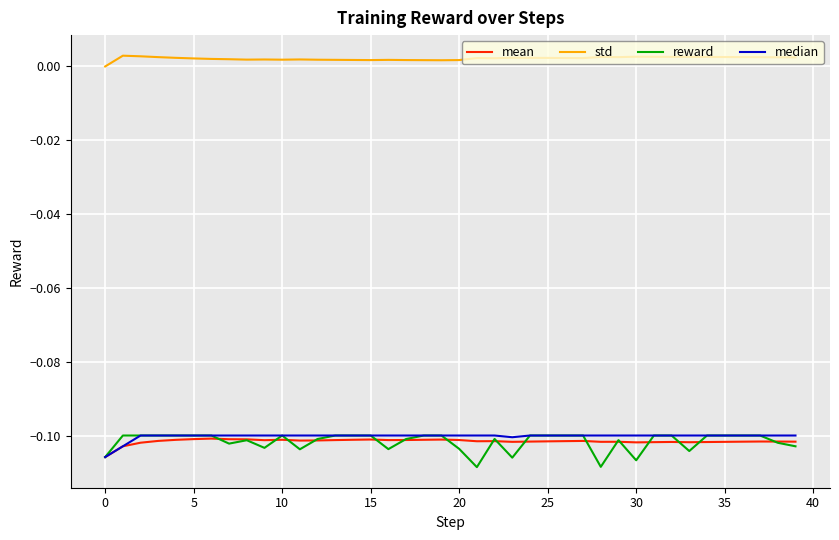

Which series has the largest total across all categories?

std